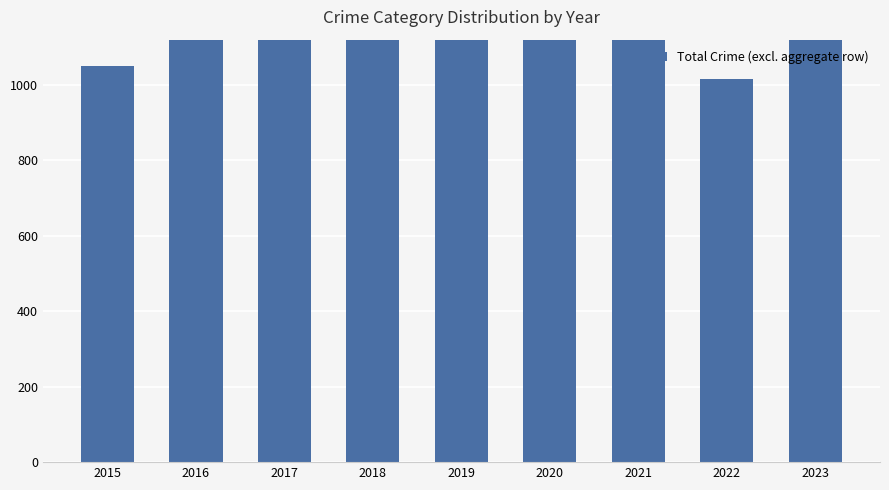

Reading left to right, transcribe all the data shown in this chart.

1050	1253	1192	1297	1131	1253	1163	1017	1125